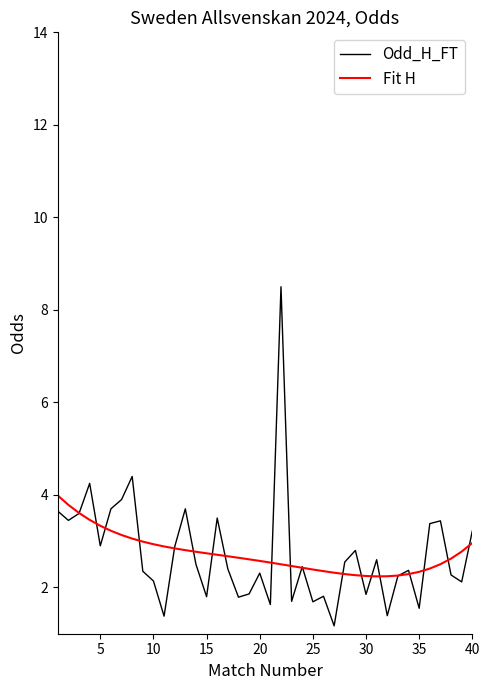

Which series has the widest spread of values?

Odd_H_FT